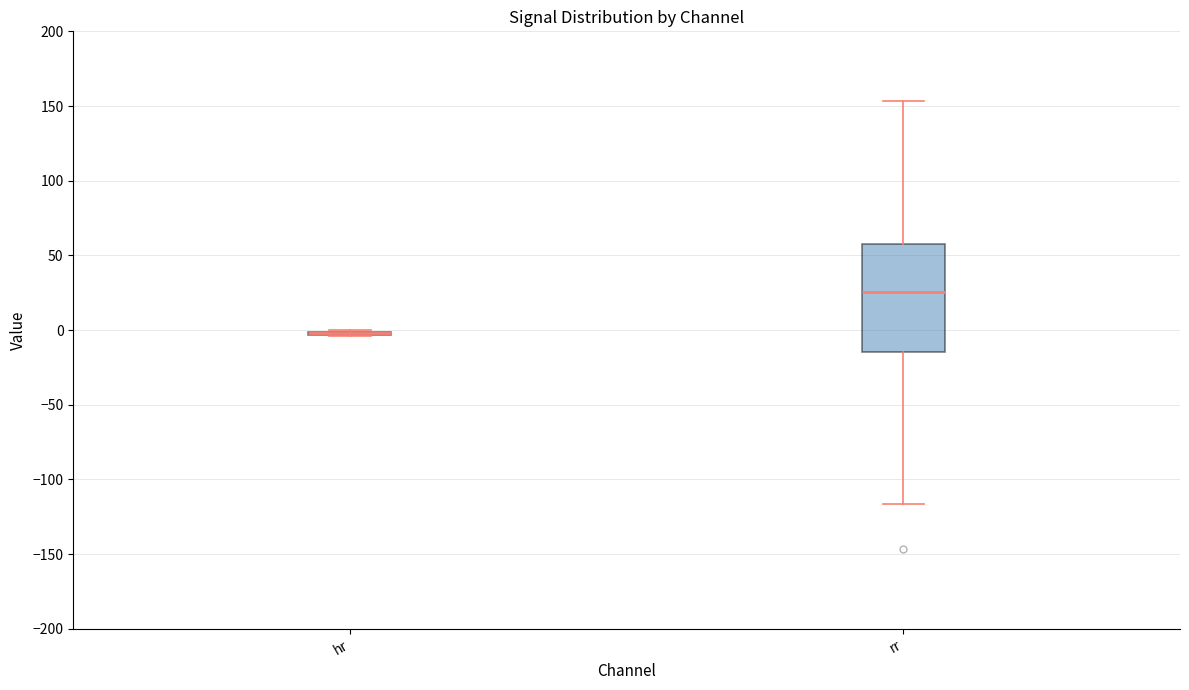

Reading left to right, read every box against the y-axis: the position of its median line, the range the box covers, and the ends of its whiskers. The values are not printed on the chart, so give them approximately, as read against the axis.

hr: box collapsed to a line at 0, whiskers -5 to 0
rr: median 25, box -15 to 60, whiskers -115 to 155